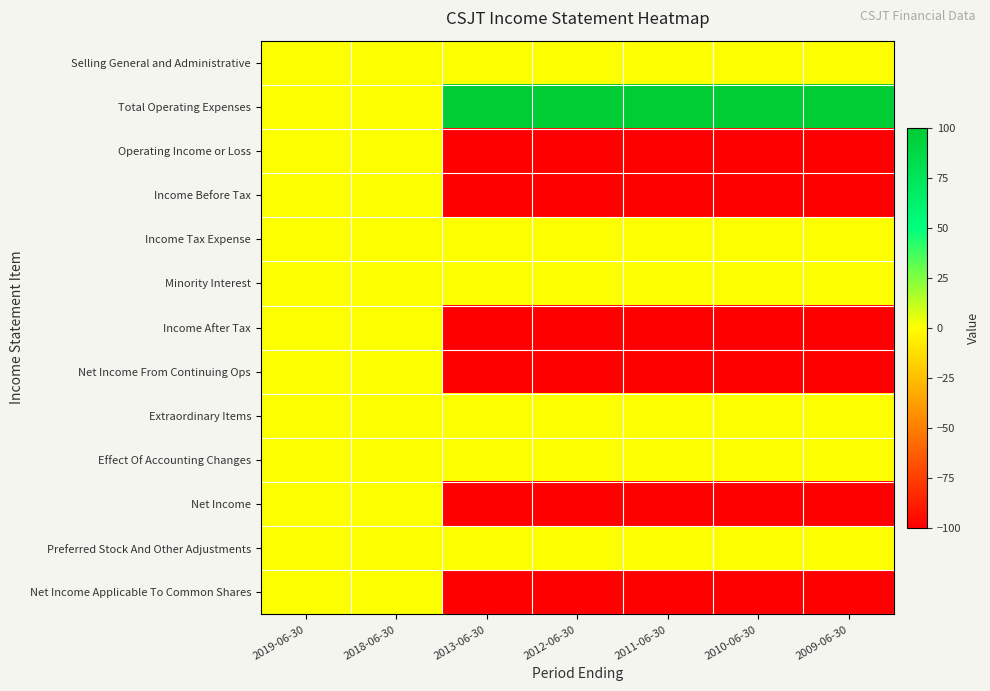

At how many categories does at least one series exceed 43?

5